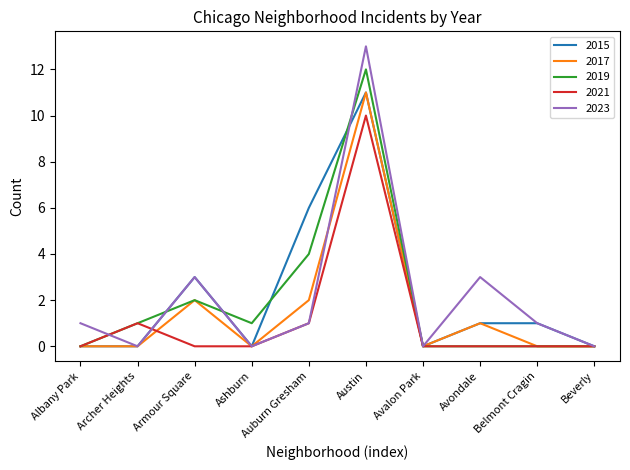

At which category is the sum across all series the highest?

Austin